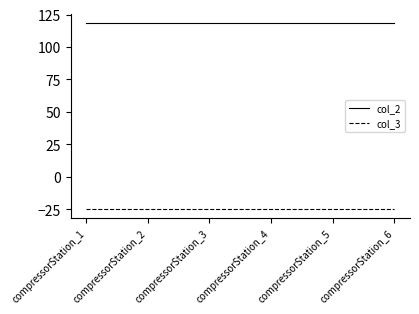

True or false: col_3 and col_2 intersect in this chart.

False